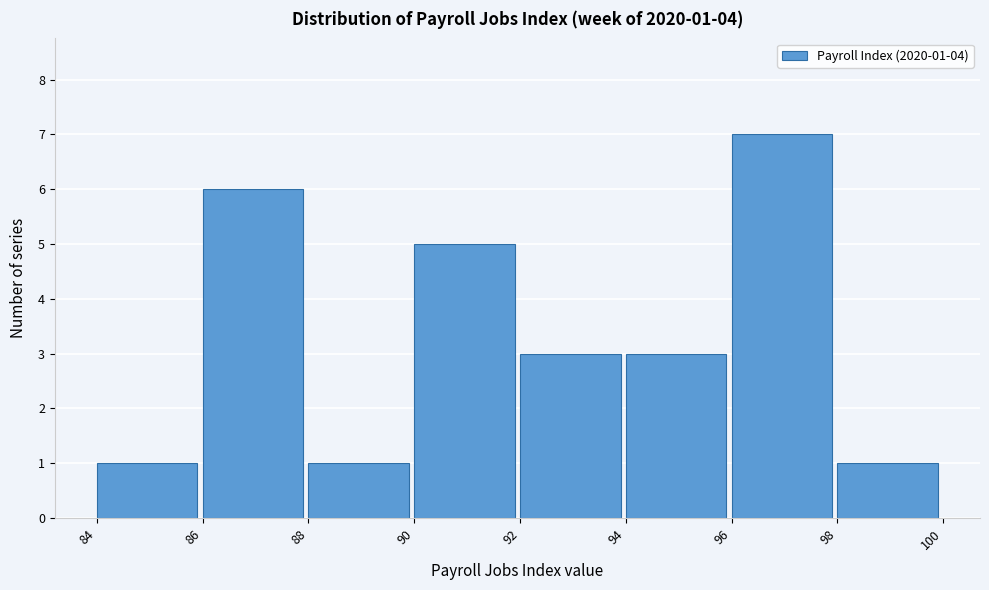

Which range on the x-axis has the tallest bar?

96 to 98